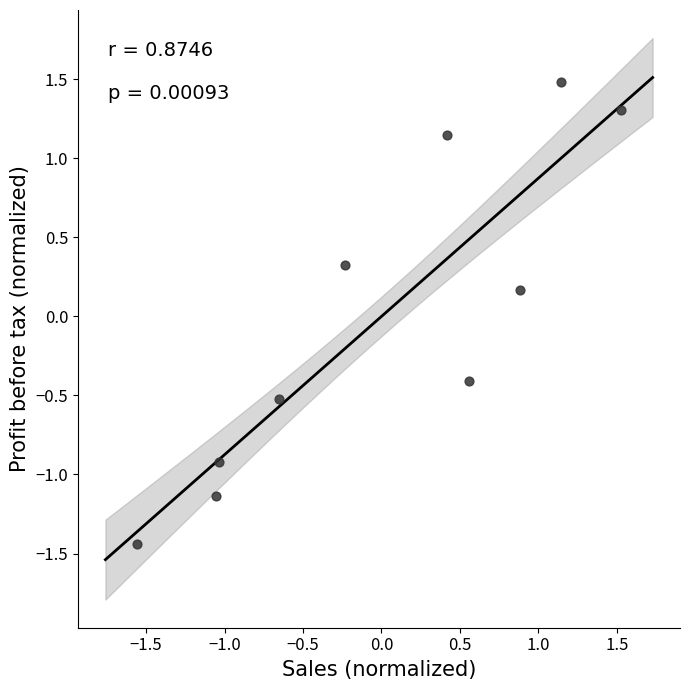

What is the range of X values (max minus min)?

3.1